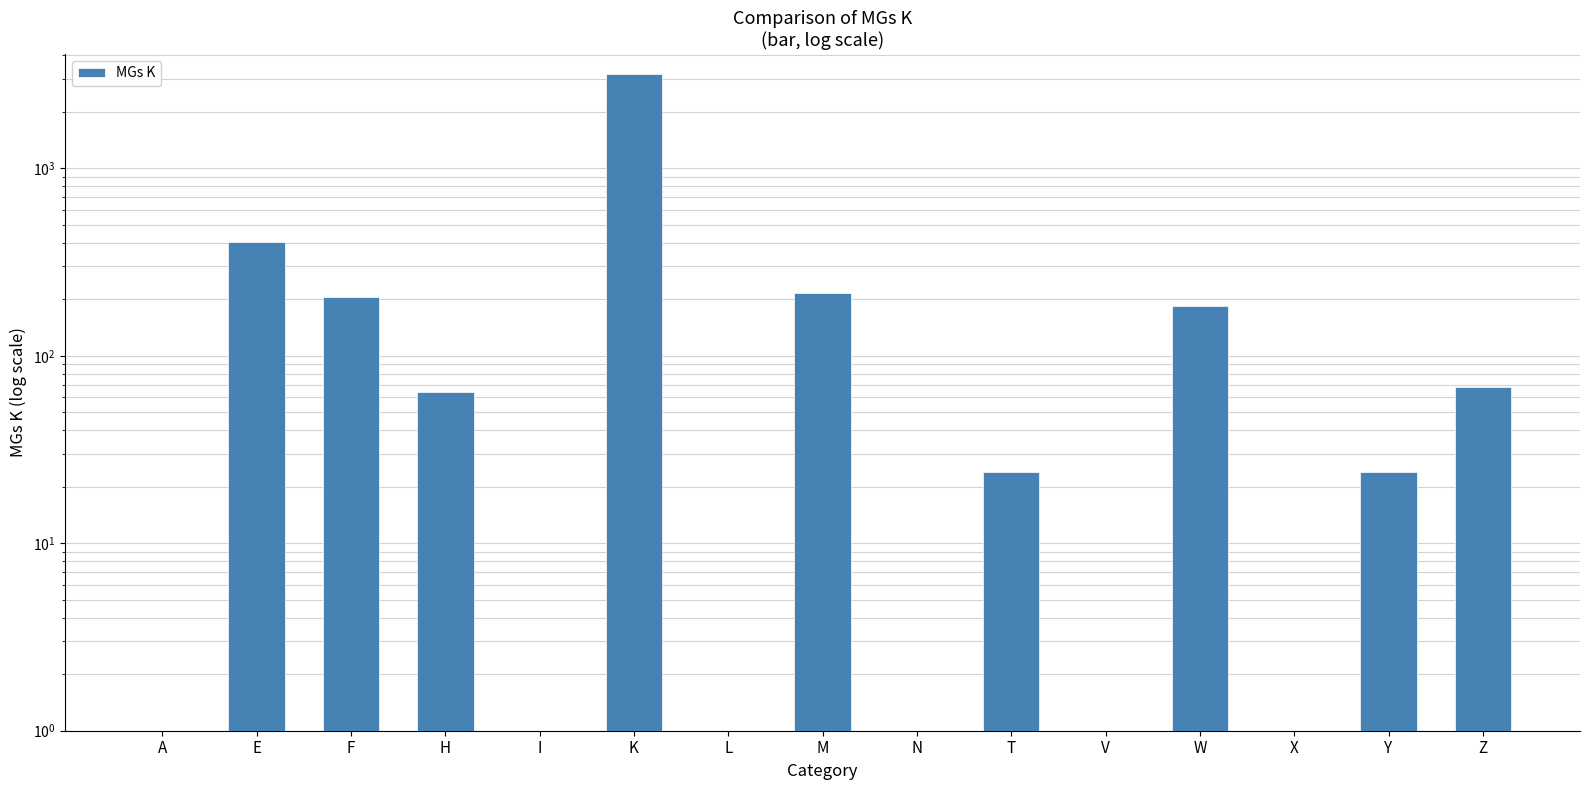

True or false: the data shows 36 at T.

False